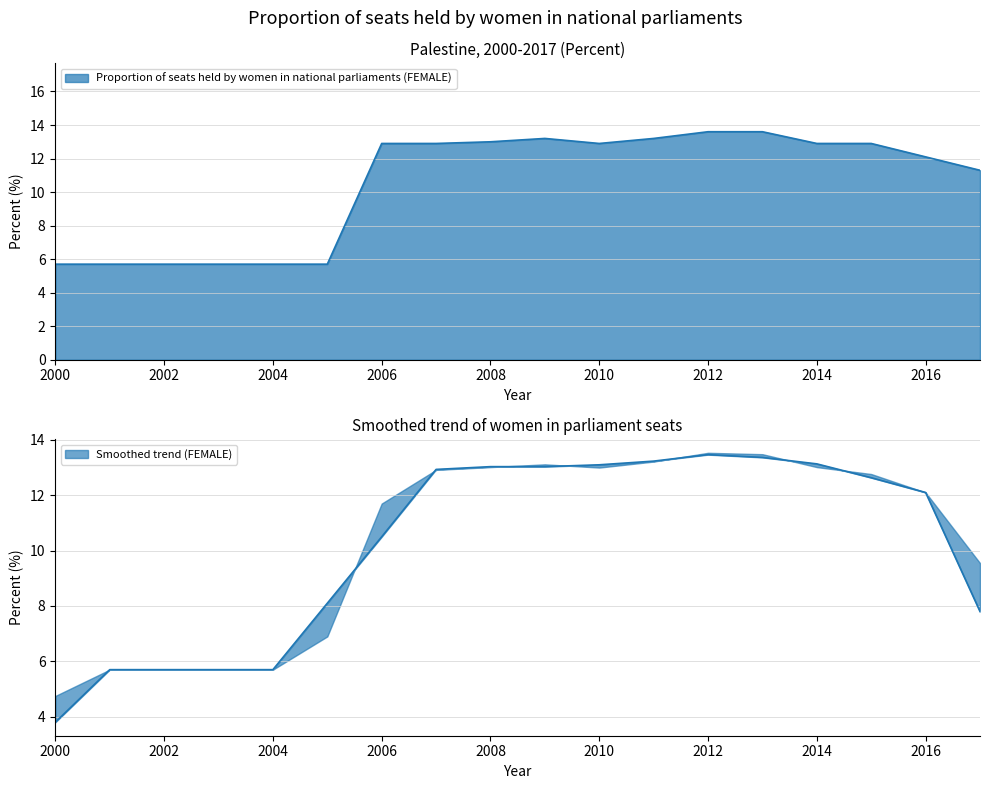

Reading right to left, list all the values displayed in this chart.

11.3	12.1	12.9	12.9	13.6	13.6	13.2	12.9	13.2	13.0	12.9	12.9	5.7	5.7	5.7	5.7	5.7	5.7